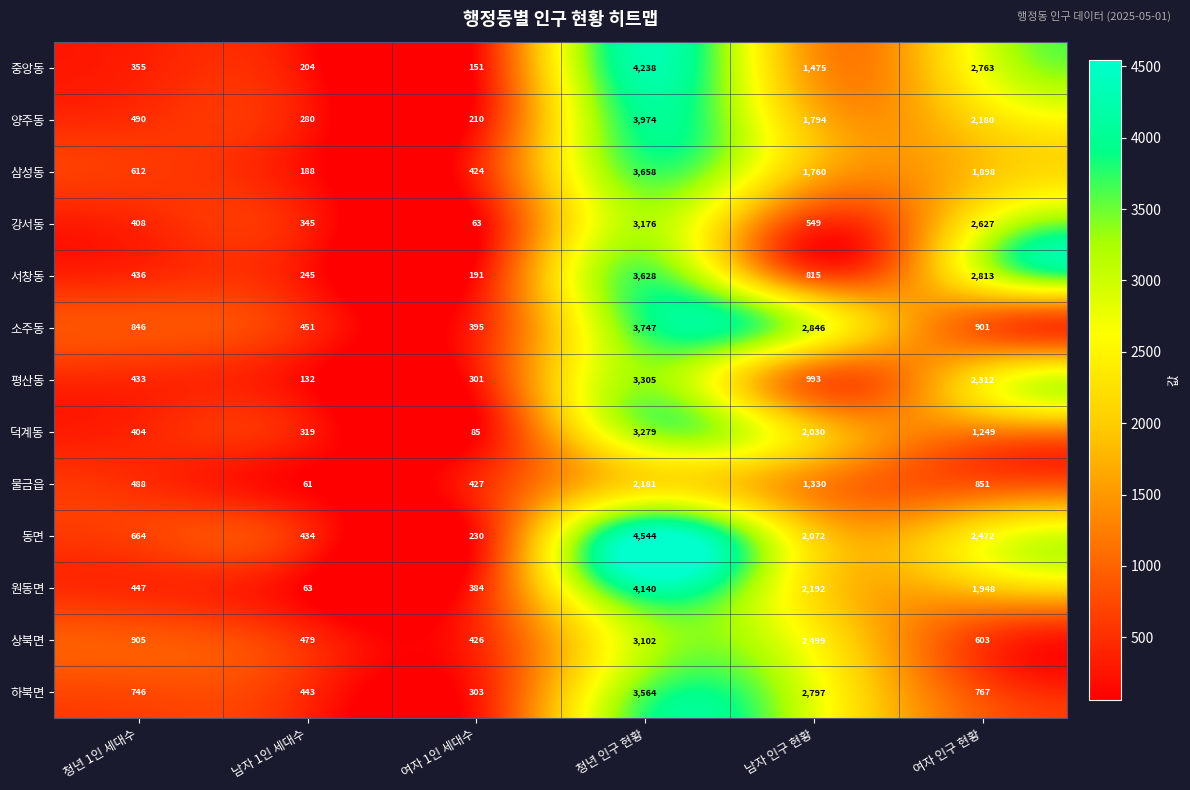

Is it true that 하북면 equals 999 at 여자 인구 현황?

False